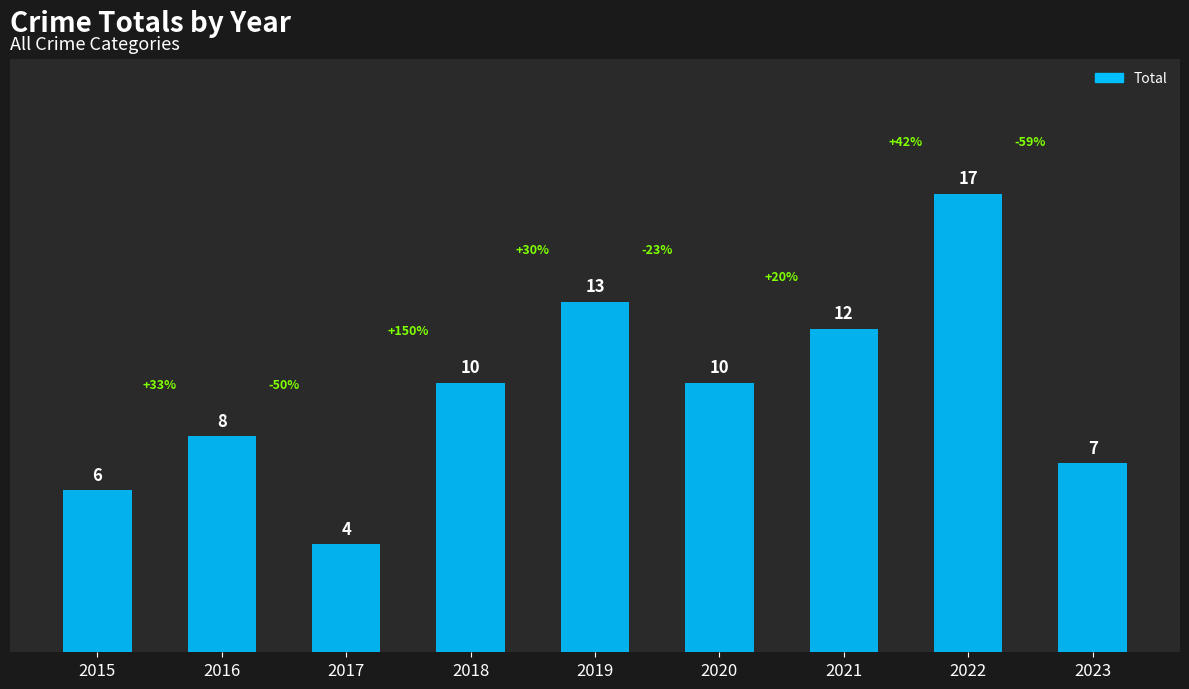

What is the approximate value at 2015, to the nearest 5?

5